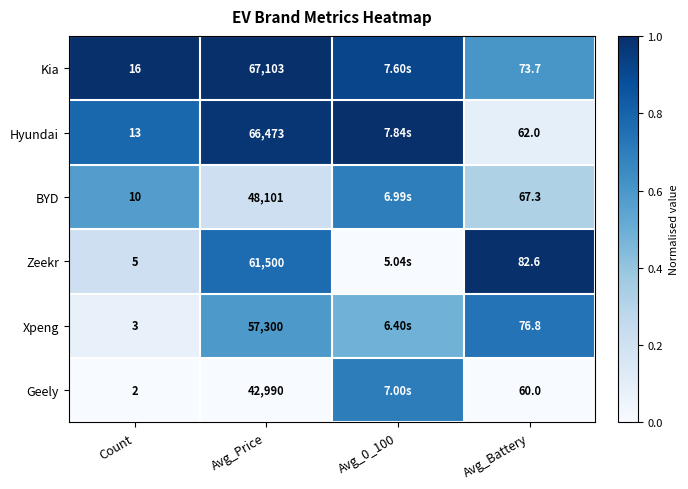

Rank the series at Avg_Price from lowest to highest value.

Geely, BYD, Xpeng, Zeekr, Hyundai, Kia